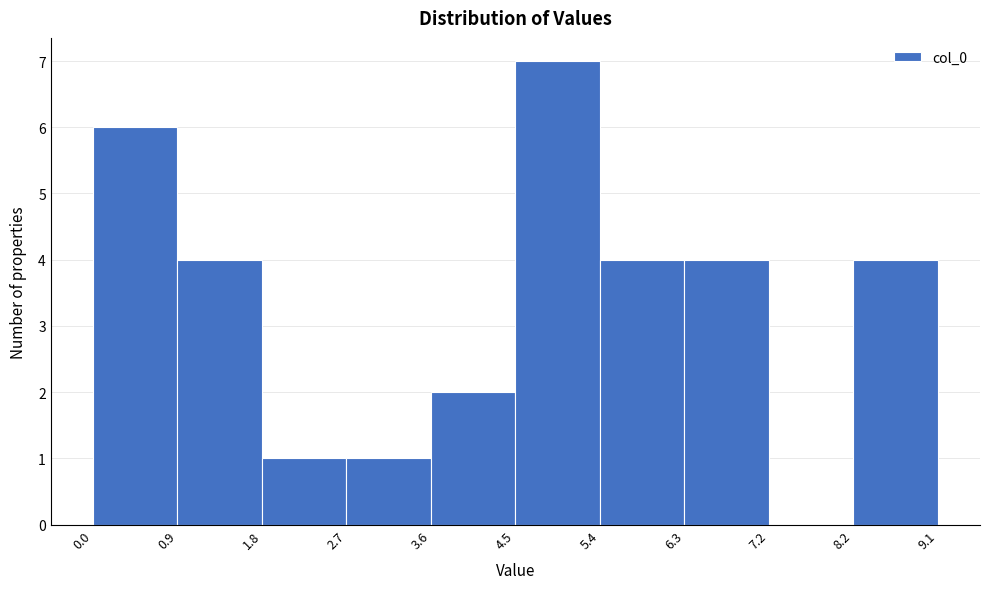

Reading left to right, transcribe this chart: for each bar, give the range it covers on the x-axis and its height. The values are not printed on the chart, so give them approximately, as read against the axis.

0.0 to 0.9: 6
0.9 to 1.8: 4
1.8 to 2.7: 1
2.7 to 3.6: 1
3.6 to 4.5: 2
4.5 to 5.4: 7
5.4 to 6.3: 4
6.3 to 7.2: 4
7.2 to 8.2: 0
8.2 to 9.1: 4